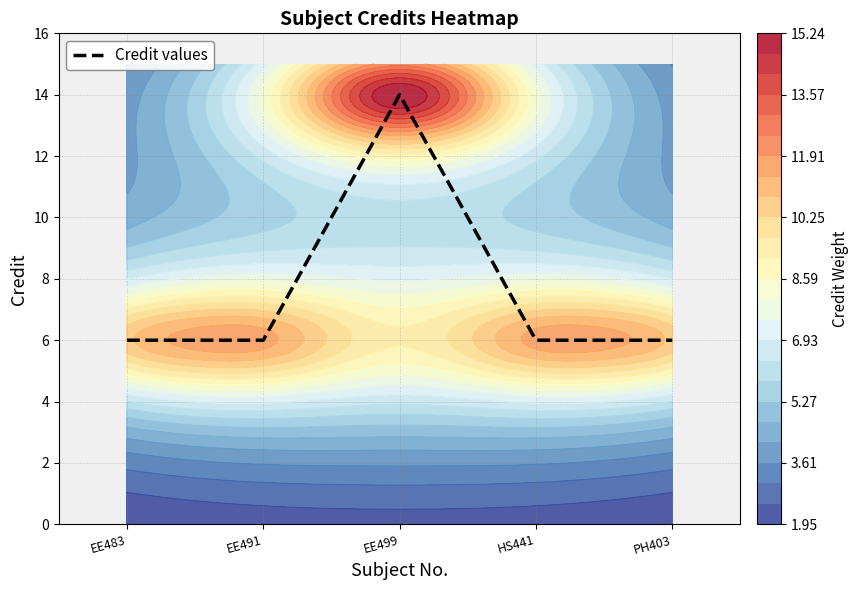

How many series are shown in this chart?

1